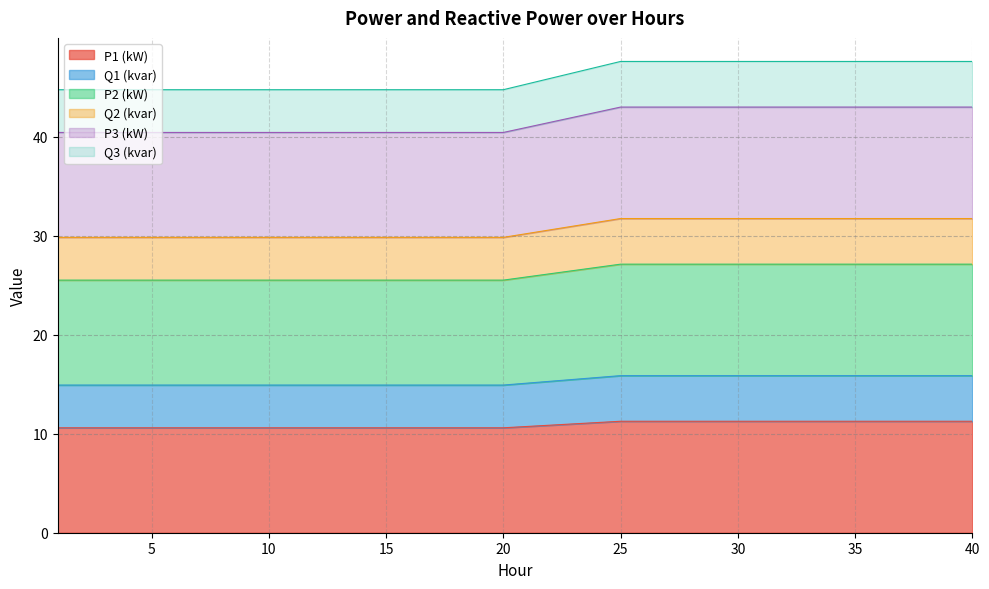

What is the total value across all series at 25?

47.6